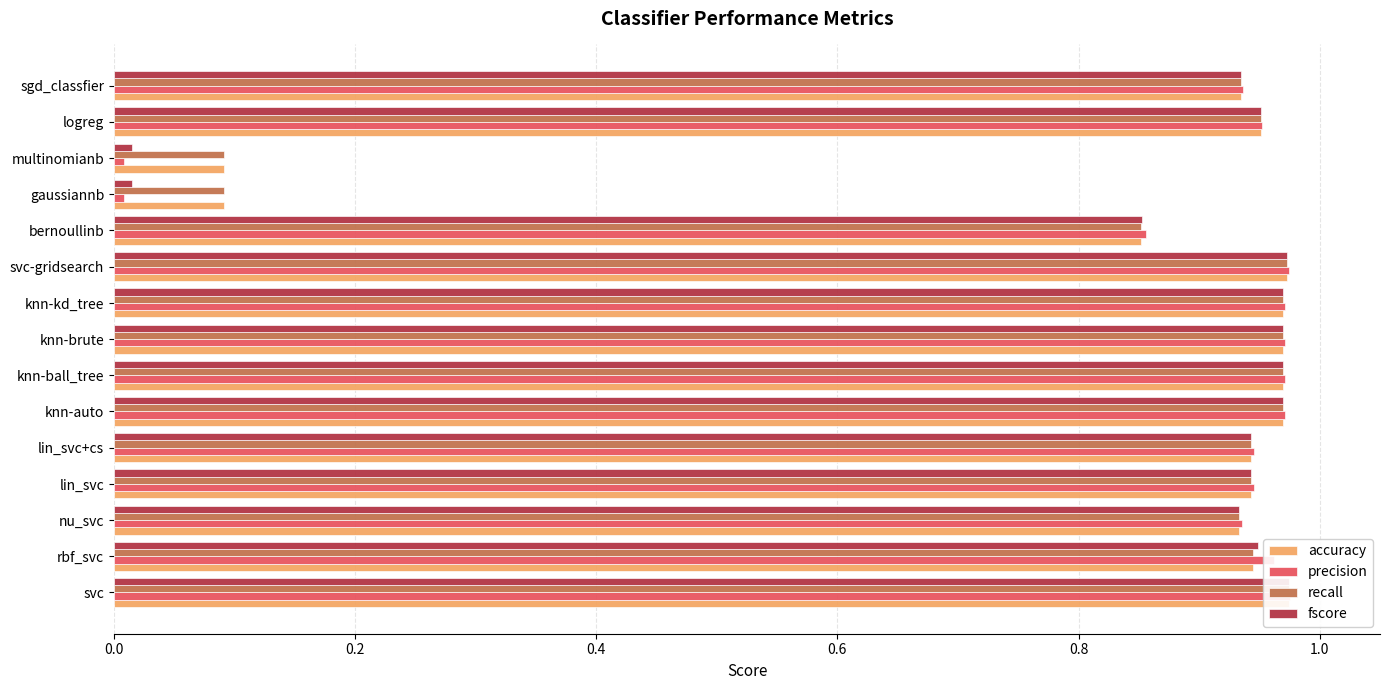

Does the chart contain any negative values?

No